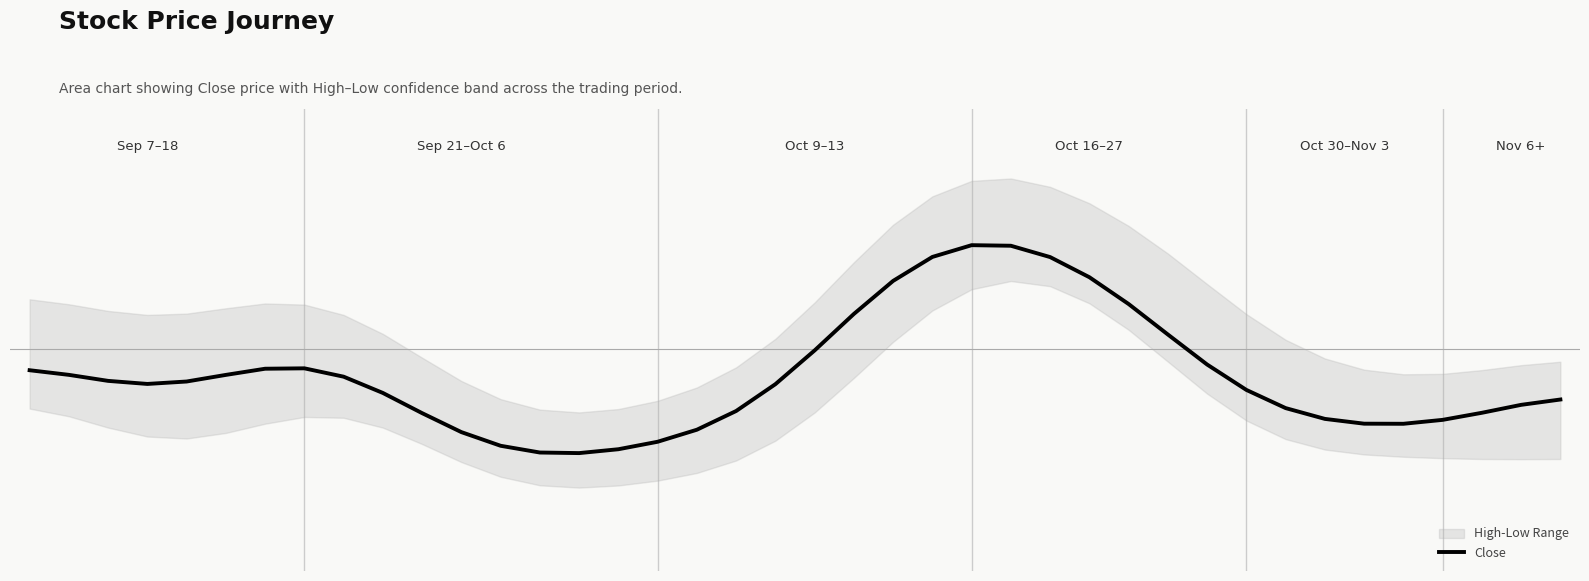

At which category does the data reach its first local peak?

7